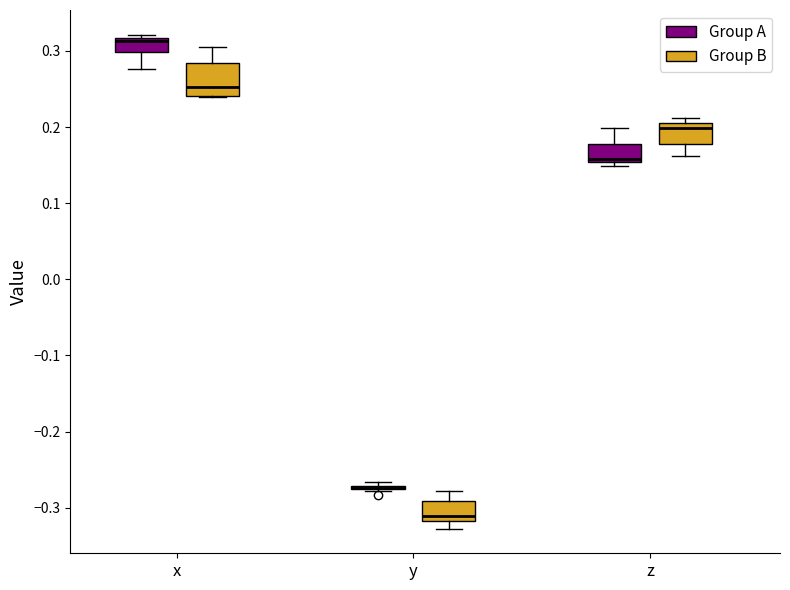

Which box is the tallest, from its lower edge to its upper edge?

x (Group B)